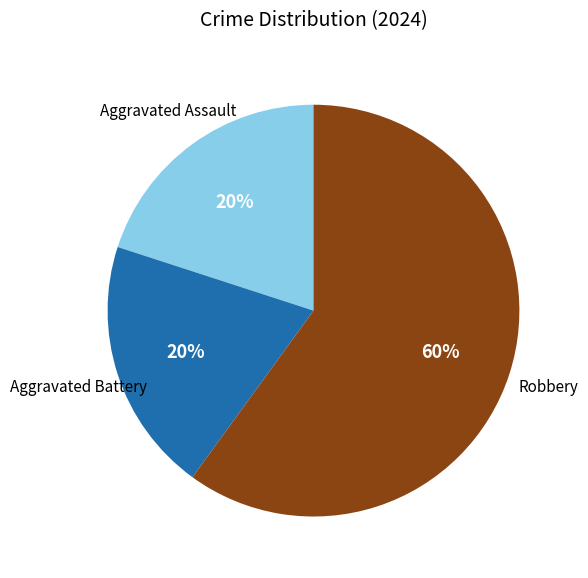

To the nearest percent, what is the difference between the largest and smallest slice percentages?

40%